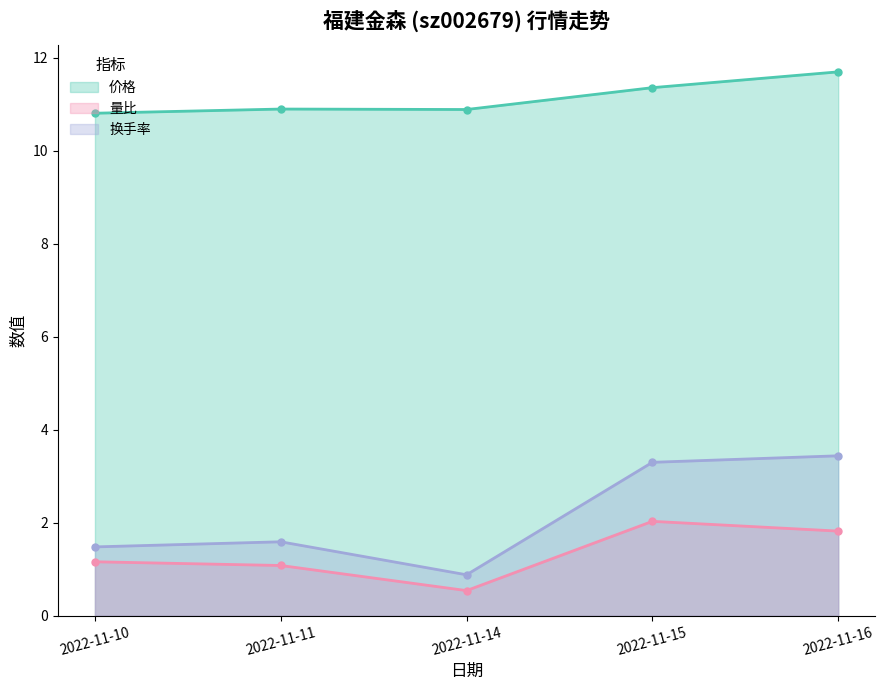

True or false: 量比 and 换手率 cross at least once.

False